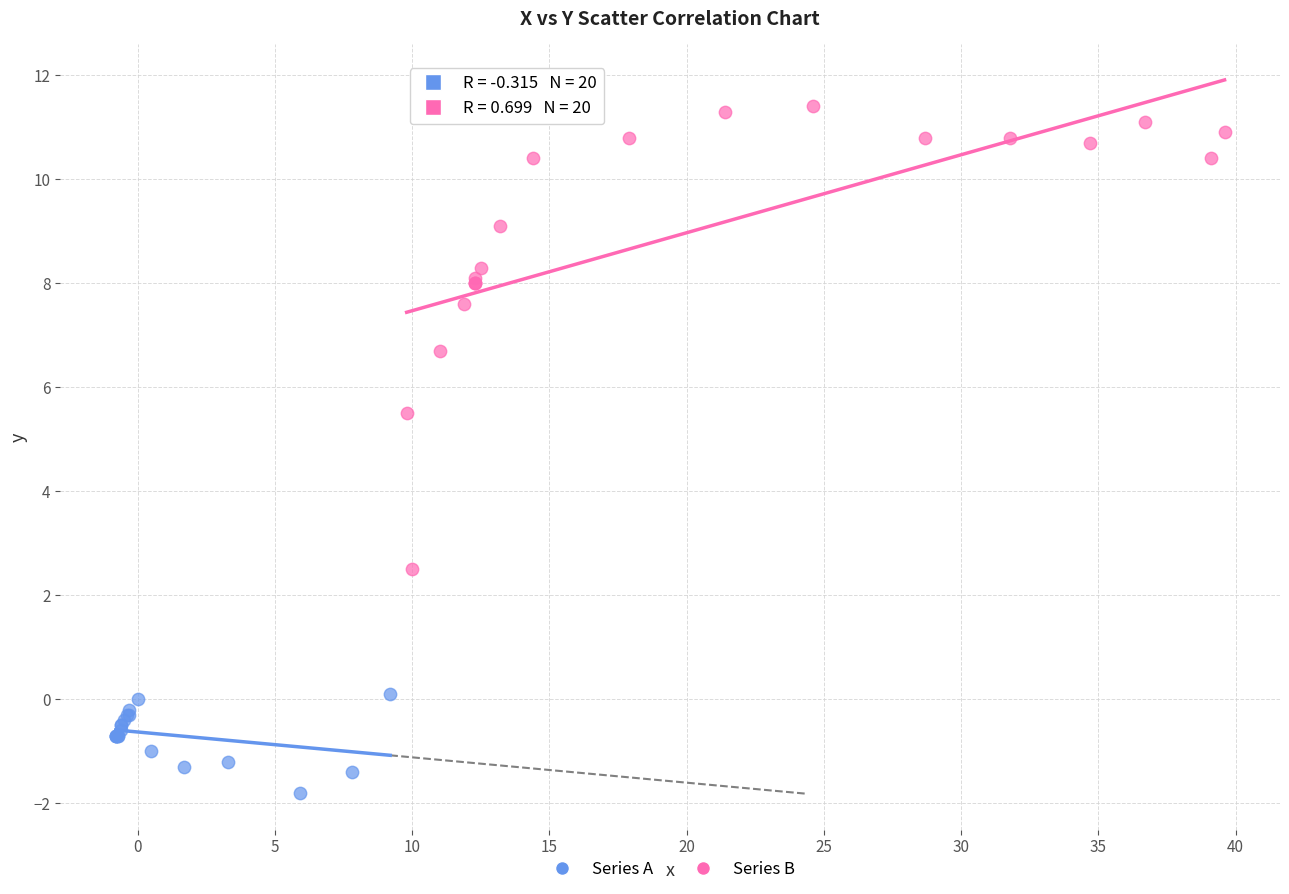

What are all the series names shown in the legend?

Series A, Series B